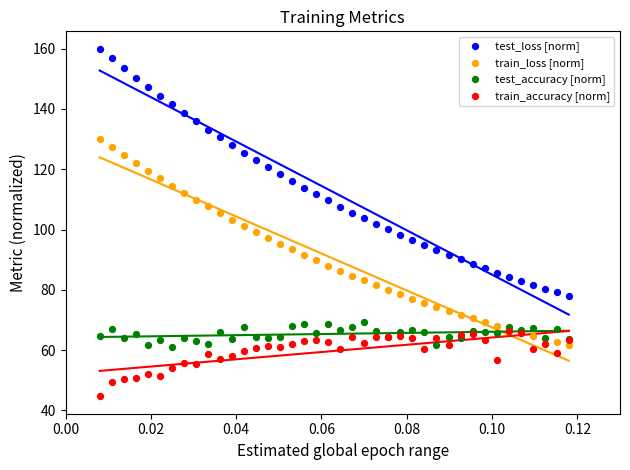

Which series contains the lowest Y value?

train_accuracy [norm]